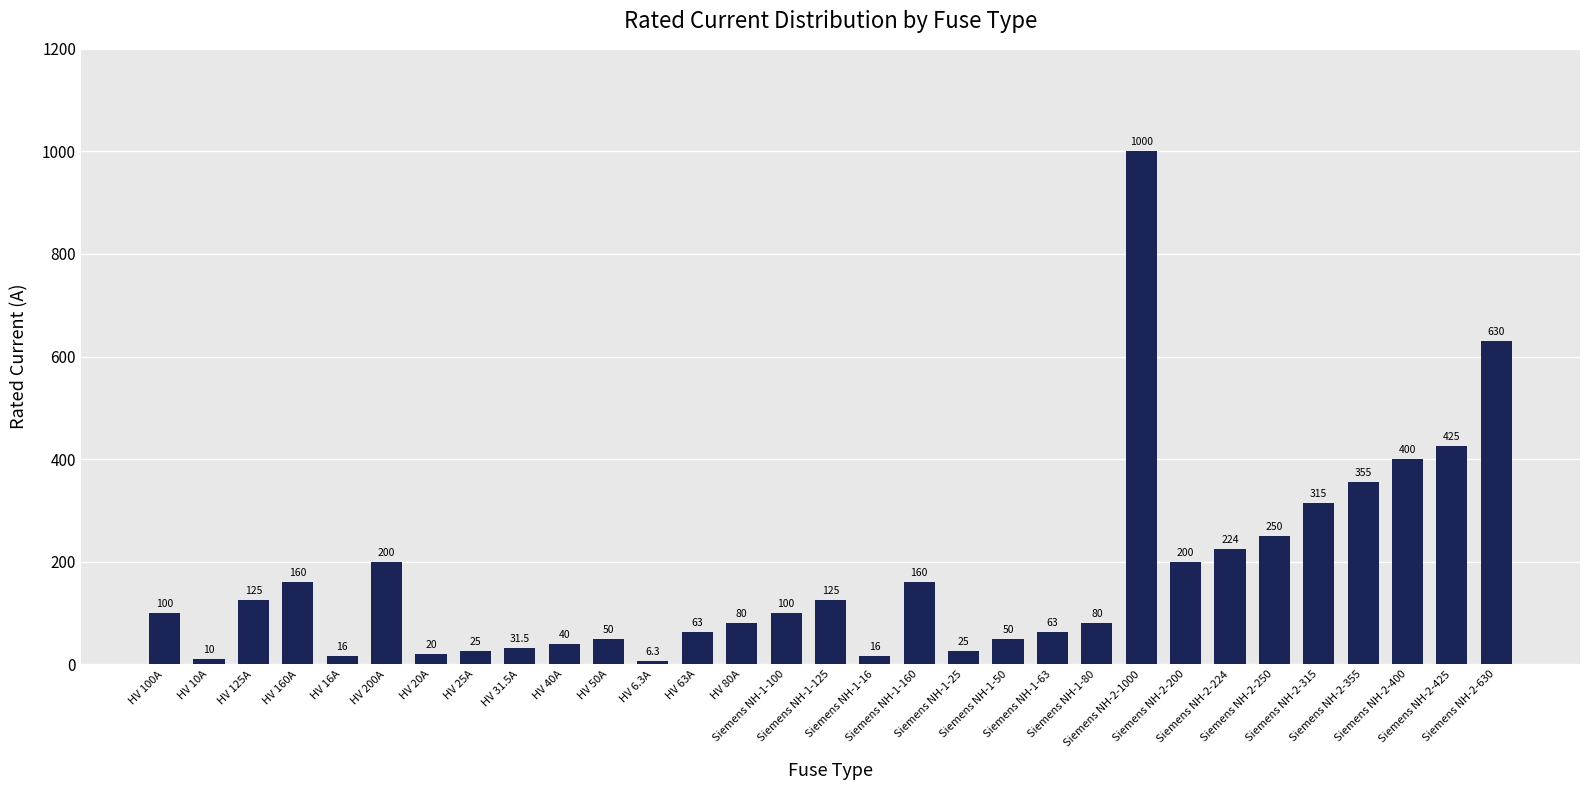

What position from the left is HV 25A?

8